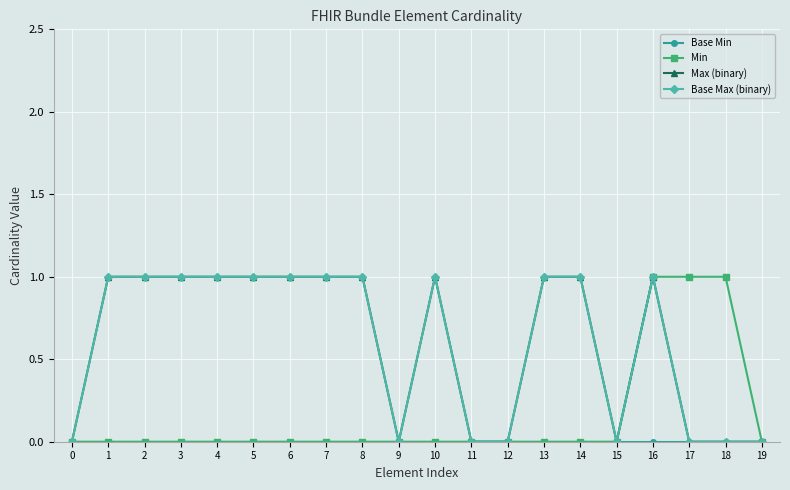

Count the Max (binary) values in the range 0 to 1.

20